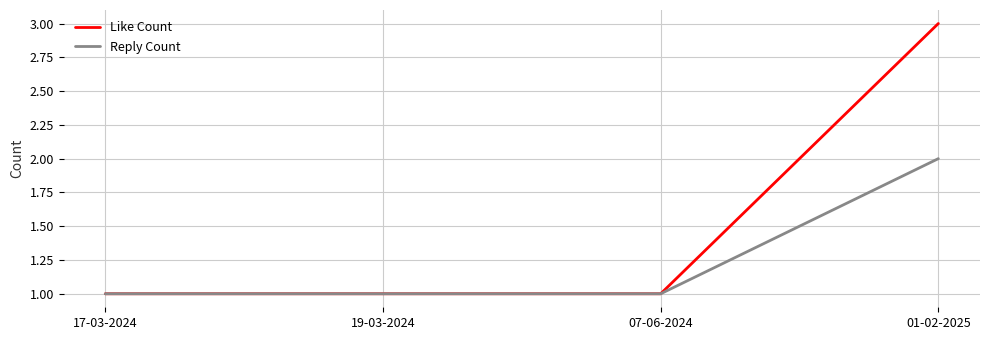

How many Reply Count values are between 1 and 2?

4